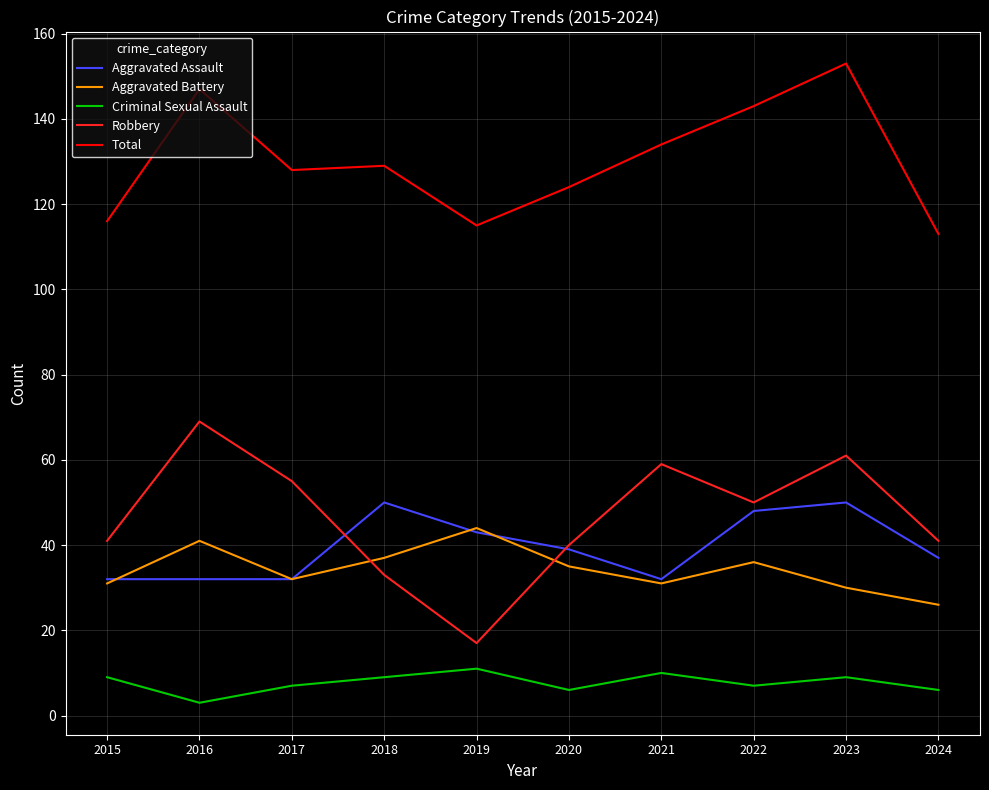

Which series has the largest range (max minus min)?

Robbery